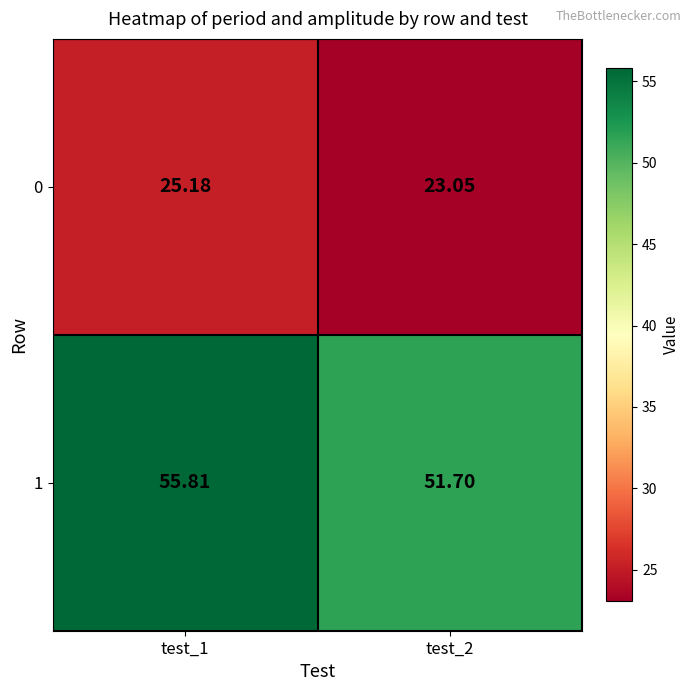

Is the value of 0 at test_2 greater than the value of 1 at test_2?

No